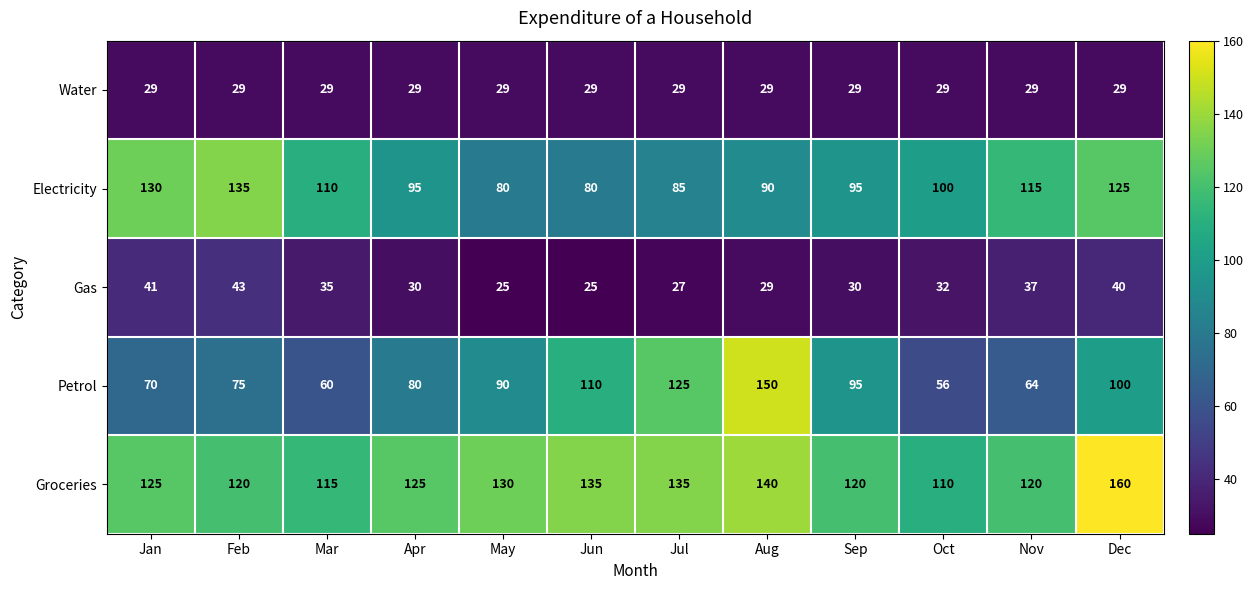

Is it true that Water equals 29 at Aug?

True